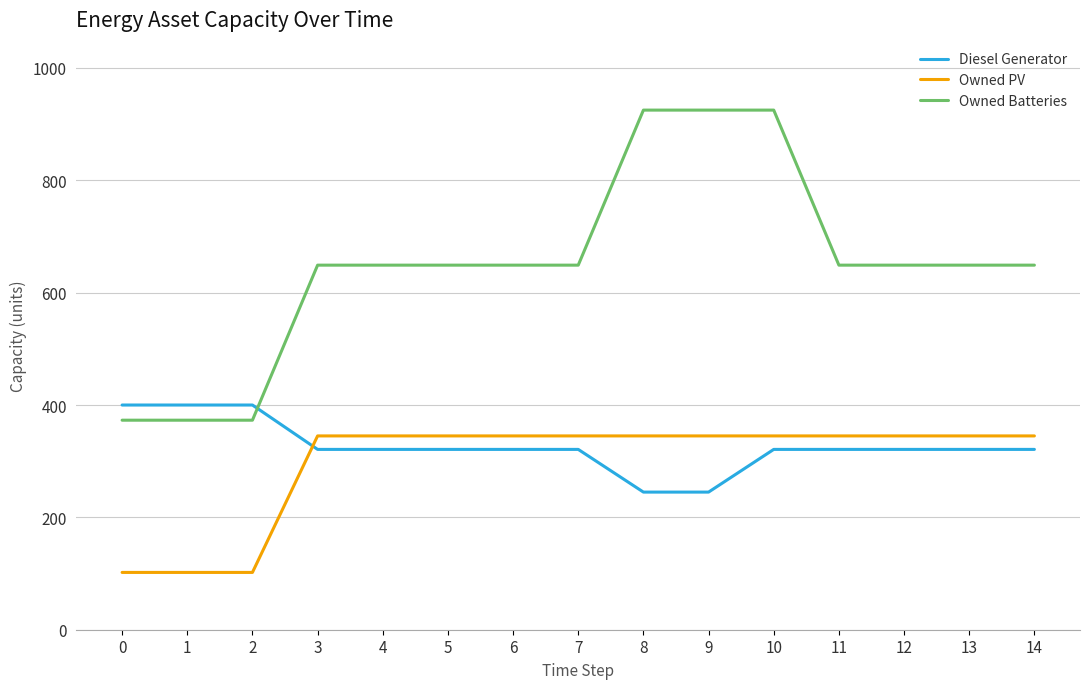

Reading right to left, transcribe all the data shown in this chart.

Diesel Generator: 14=321	13=321	12=321	11=321	10=321	9=245	8=245	7=321	6=321	5=321	4=321	3=321	2=400	1=400	0=400
Owned PV: 14=345	13=345	12=345	11=345	10=345	9=345	8=345	7=345	6=345	5=345	4=345	3=345	2=102	1=102	0=102
Owned Batteries: 14=649	13=649	12=649	11=649	10=925	9=925	8=925	7=649	6=649	5=649	4=649	3=649	2=373	1=373	0=373